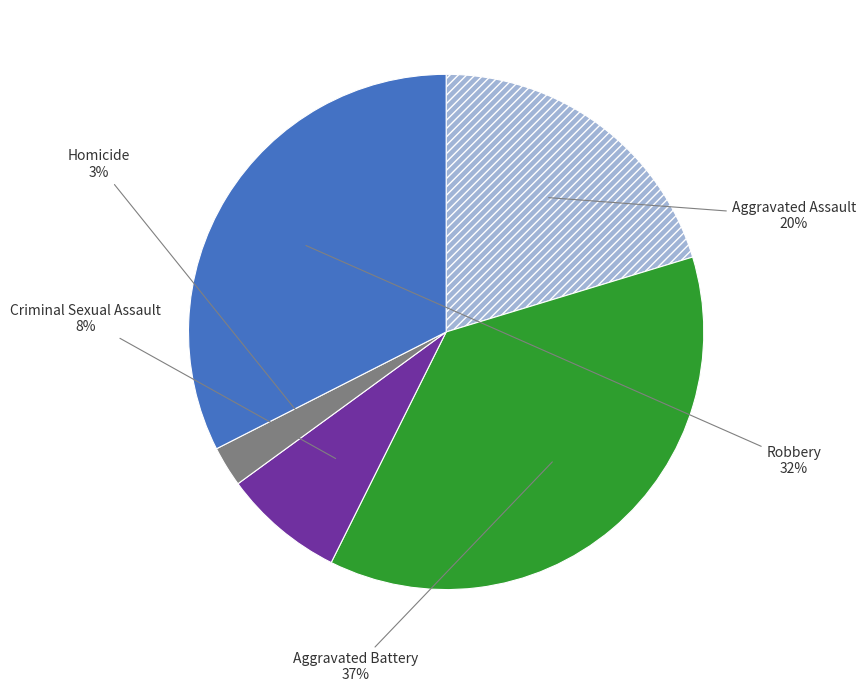

Rank the categories by value from lowest to highest.

Homicide, Criminal Sexual Assault, Aggravated Assault, Robbery, Aggravated Battery